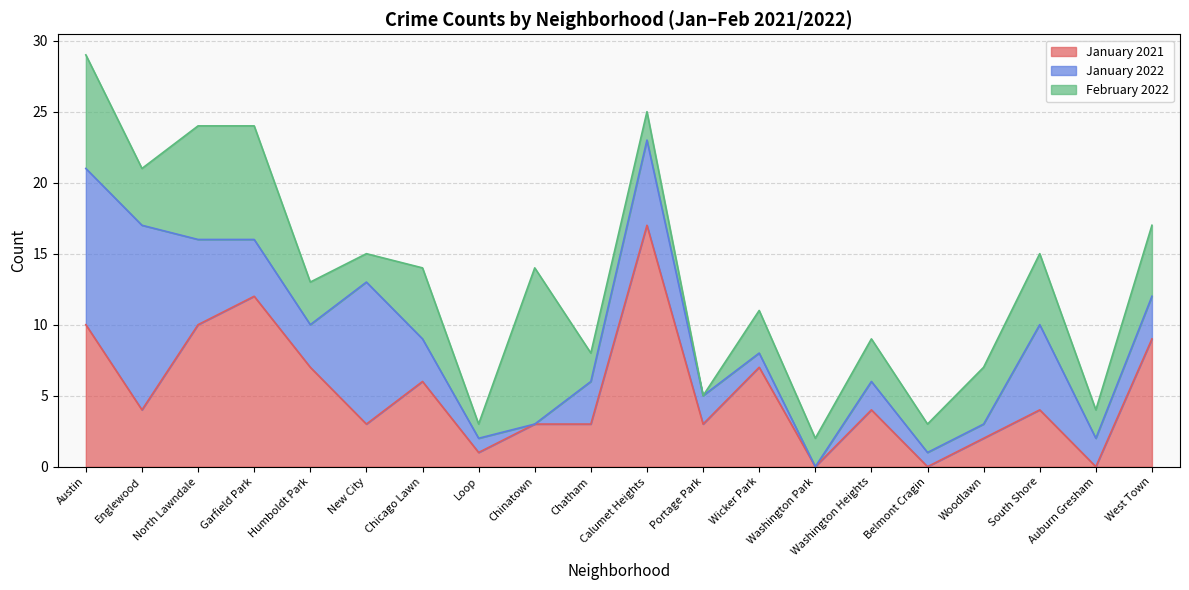

True or false: February 2022 and January 2021 cross at least once.

True